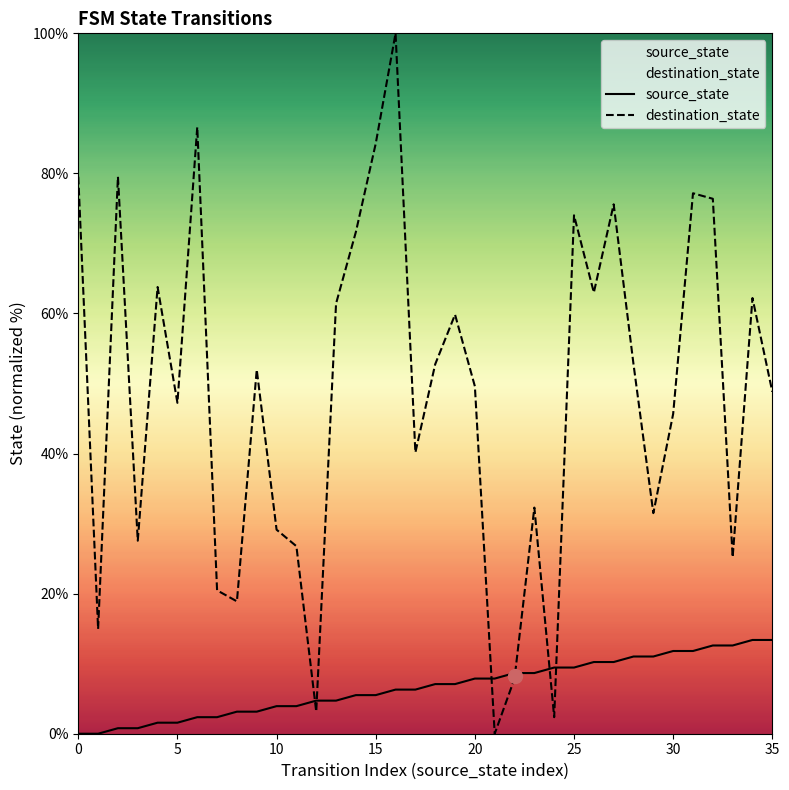

True or false: source_state has more than 0 points higher than both neighbors.

False